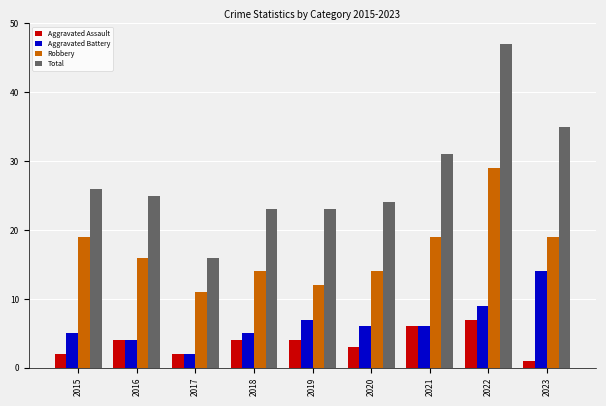

How many groups of bars are there?

9